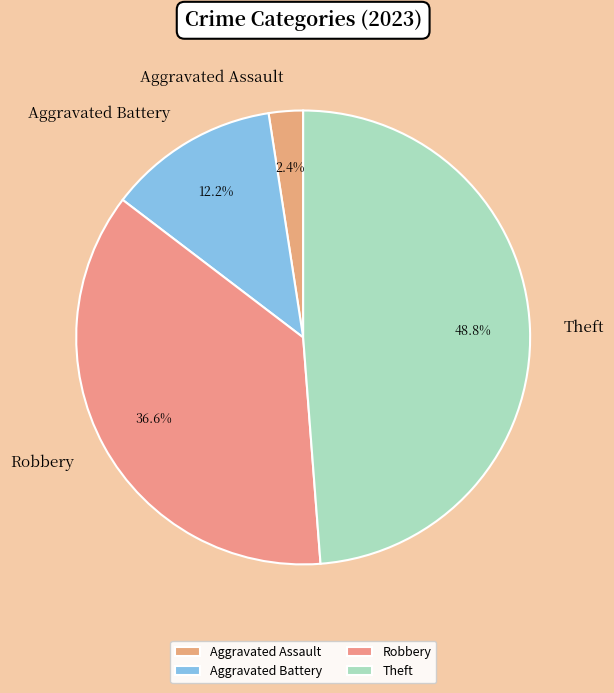

Is it true that Aggravated Battery is 1% of the pie?

False